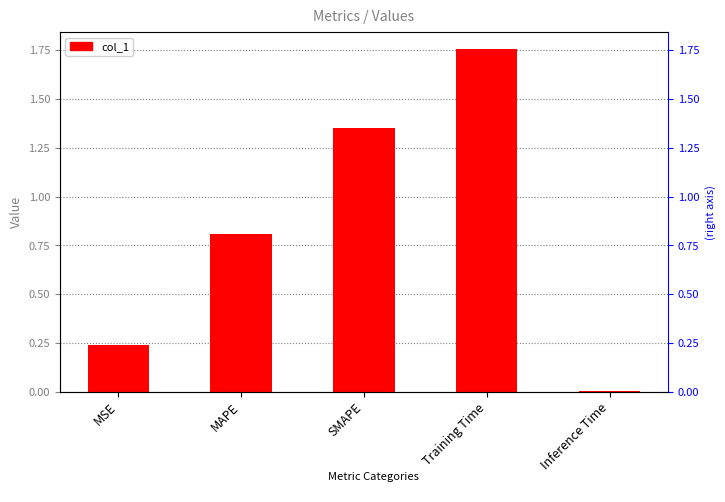

What is the difference between the second highest and second lowest values?

1.1